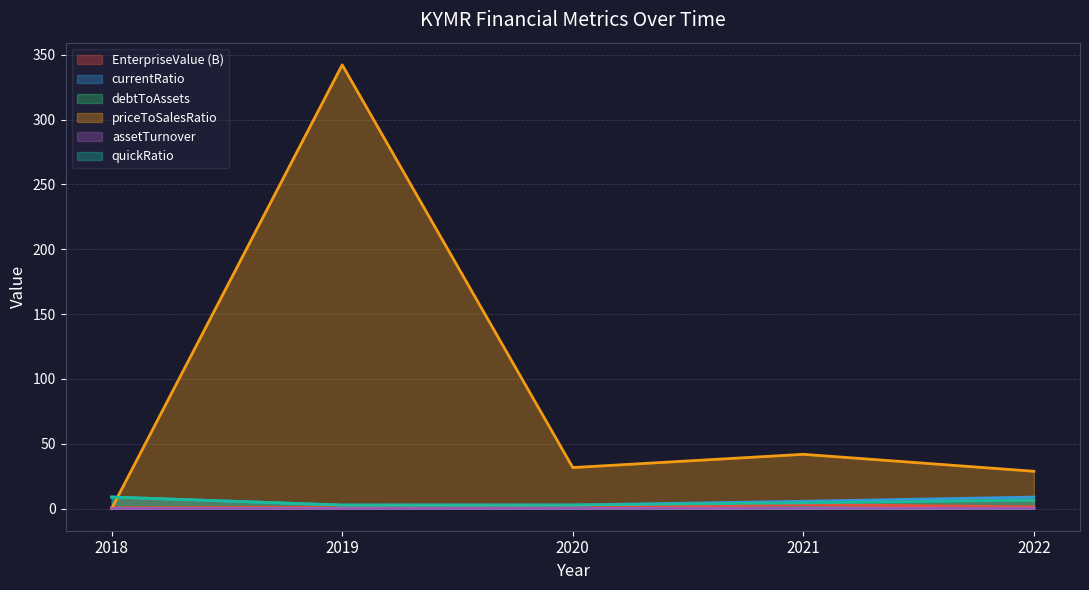

How many series are shown in this chart?

6